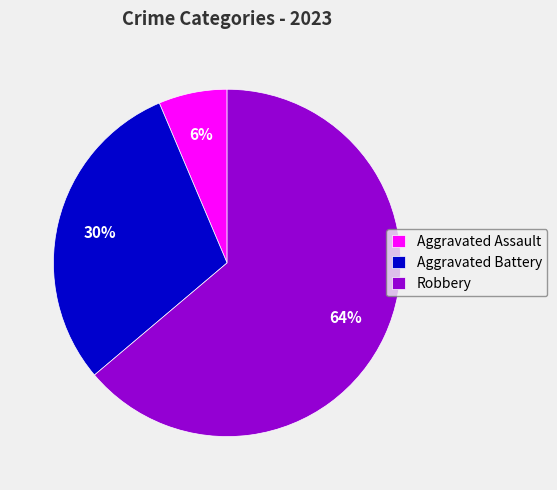

Rank the categories by value from lowest to highest.

Aggravated Assault, Aggravated Battery, Robbery